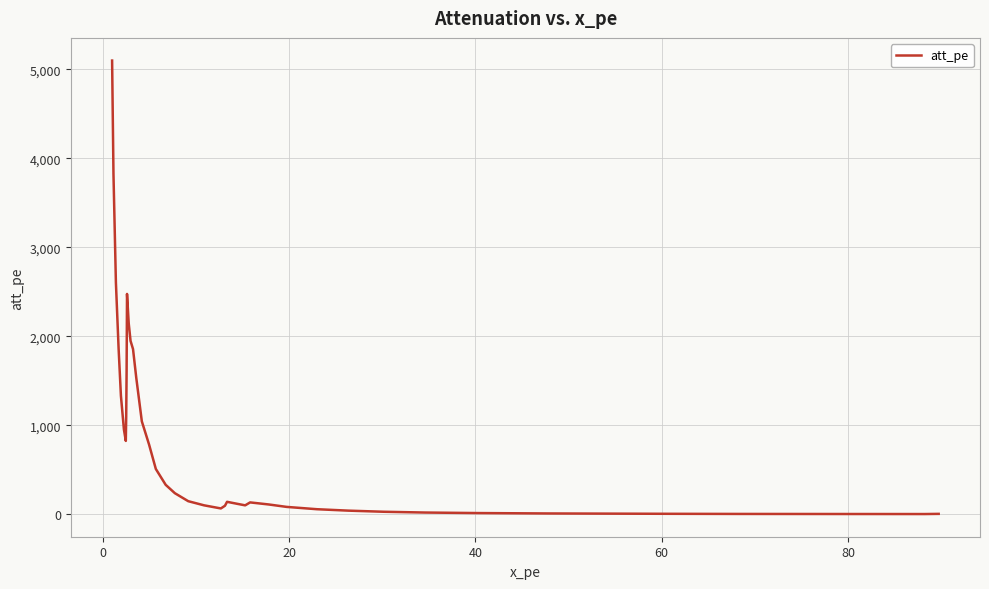

What is the difference between the maximum and minimum values?

5098.1